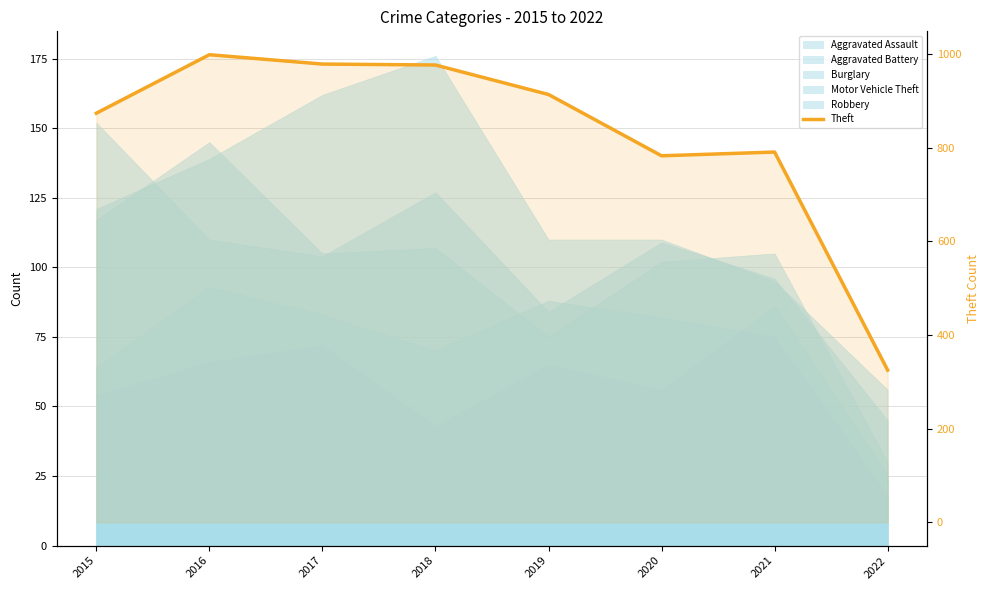

What is the minimum value shown in the chart?

325